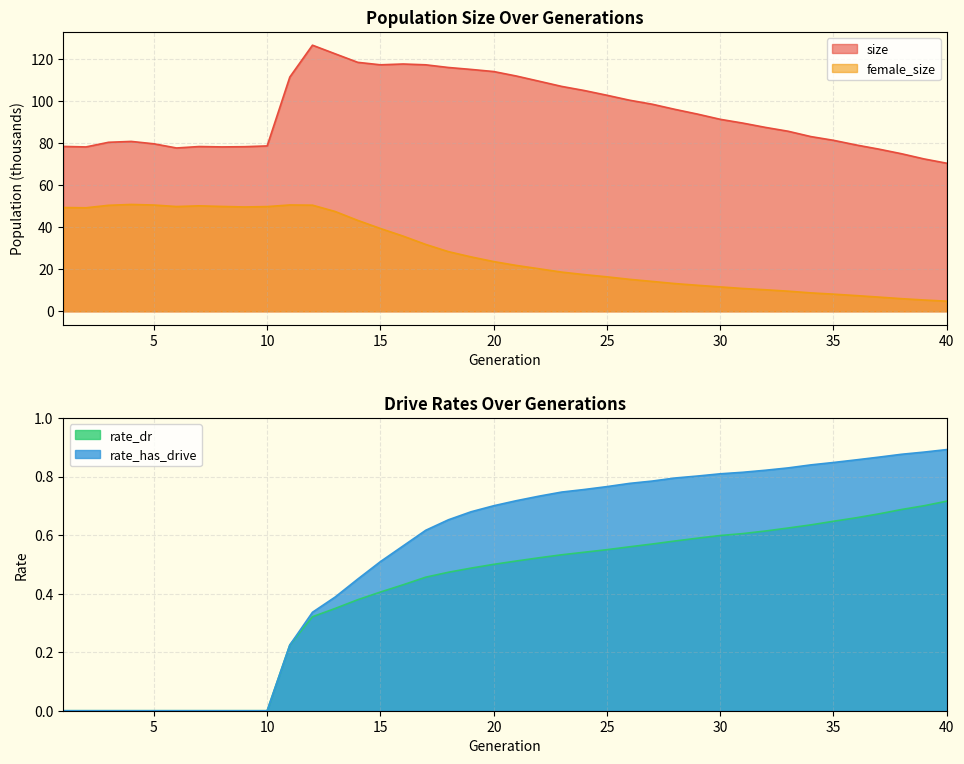

Rank the series by their maximum value, from lowest to highest.

rate_dr, rate_has_drive, female_size, size